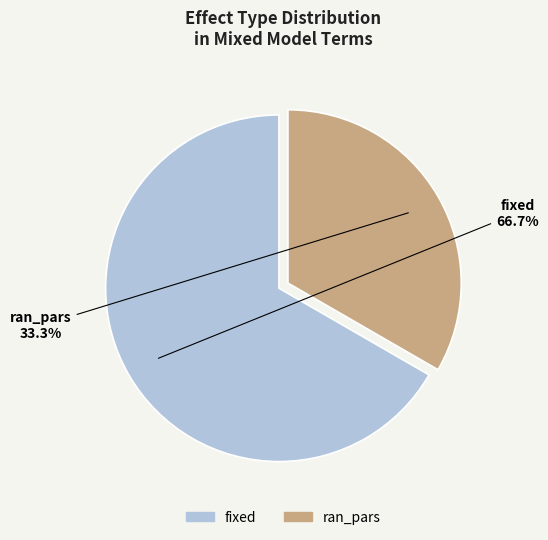

Which slice is the largest?

fixed